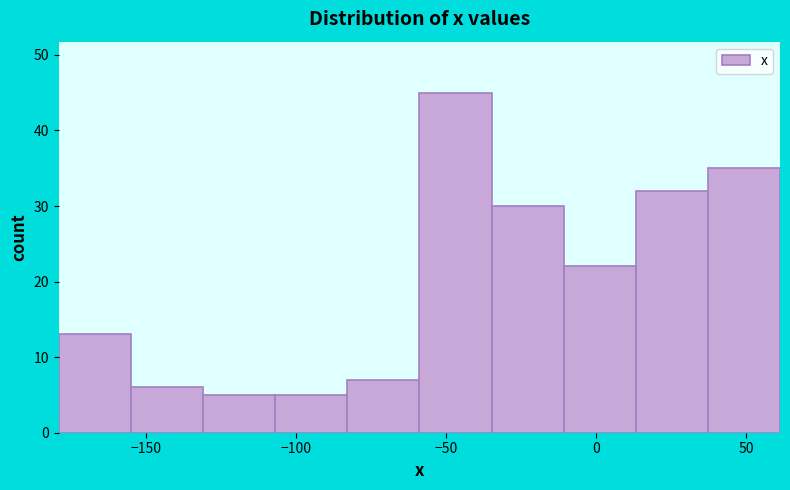

Reading left to right, list every bar in this chart as the range it spans on the x-axis followed by its height. Neither the bar edges nor the heights are printed on the chart, so give them approximately, as read against the axes.

-180 to -155: 13
-155 to -130: 6
-130 to -105: 5
-105 to -85: 5
-85 to -60: 7
-60 to -35: 45
-35 to -10: 30
-10 to 15: 22
15 to 35: 32
35 to 60: 35